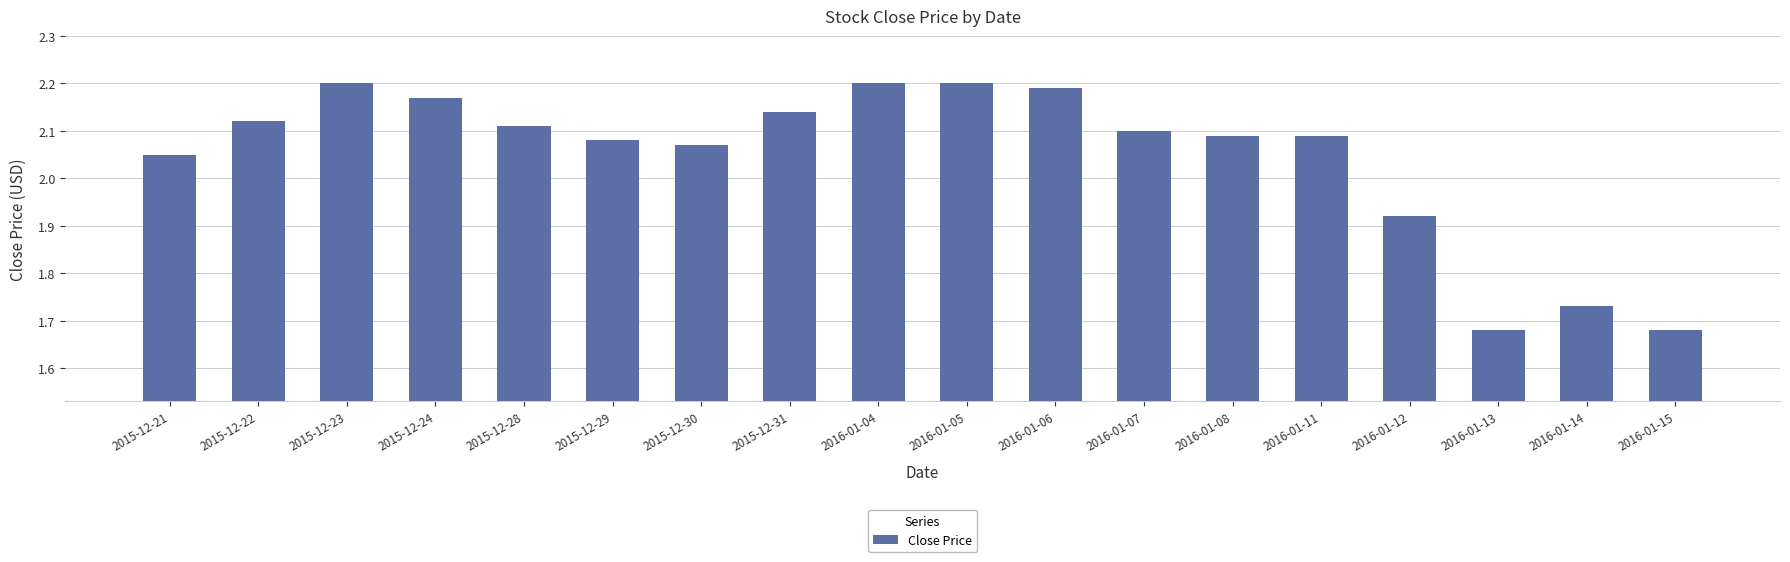

Between 2015-12-28 and 2016-01-05, which is larger?

2016-01-05